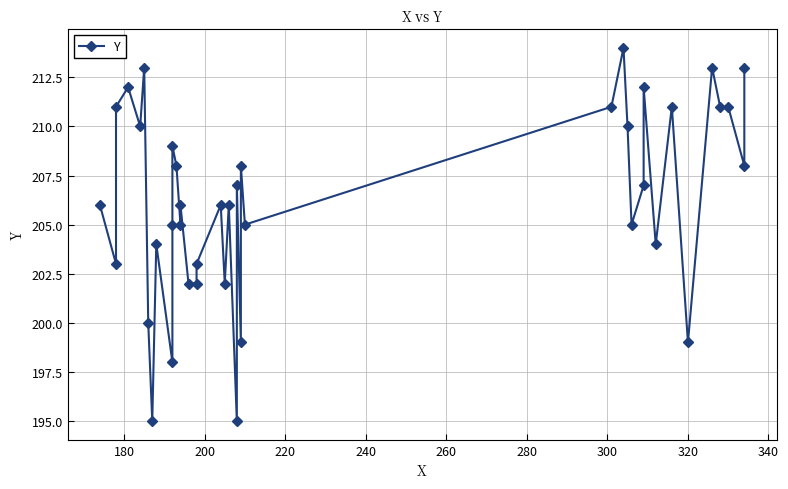

What is the sum of all values?

8249